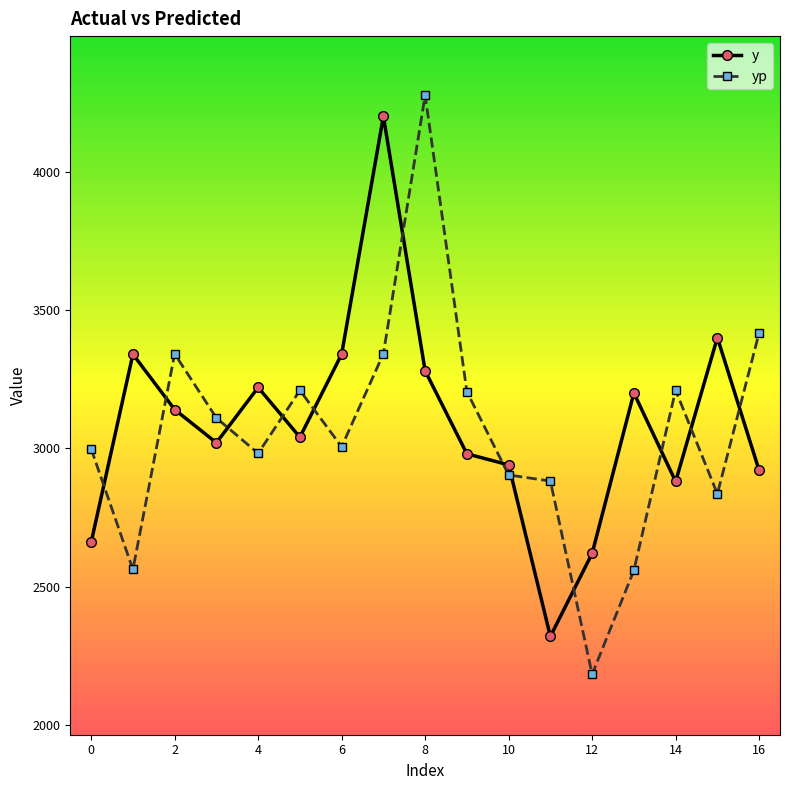

True or false: yp has more than 1 points higher than both neighbors.

True